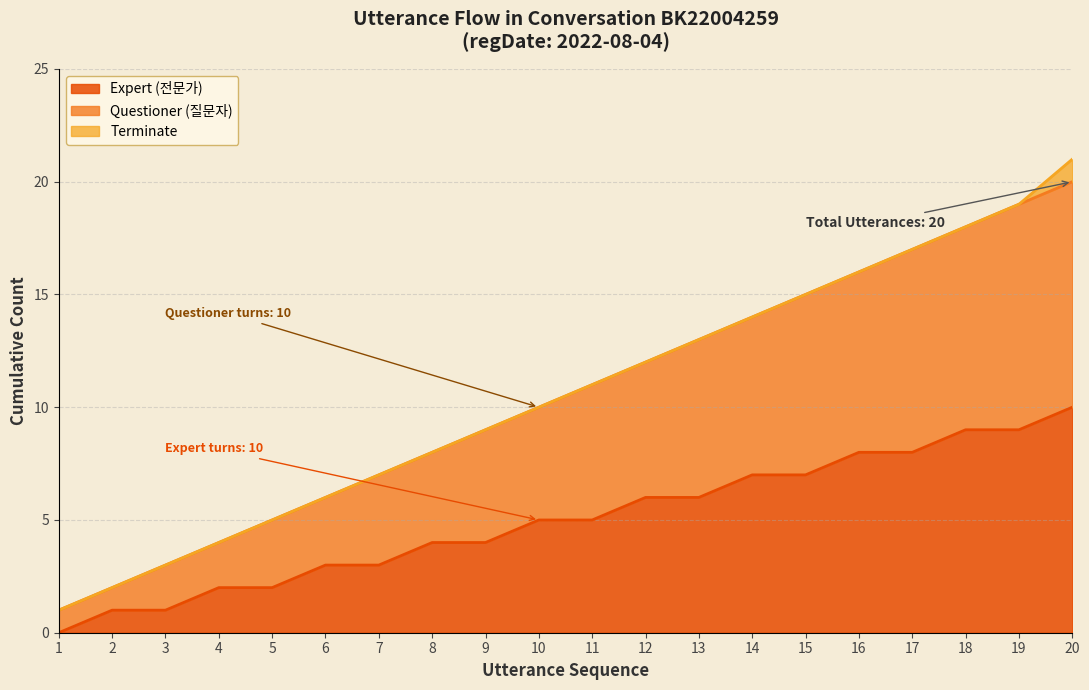

At which category is the sum across all series the highest?

20